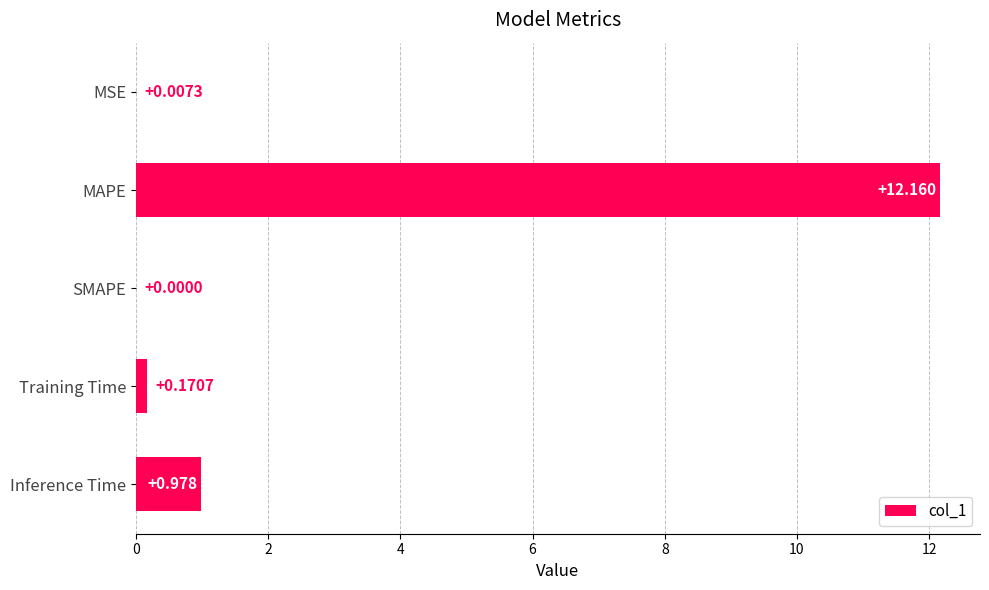

How many data points are above 0?

4